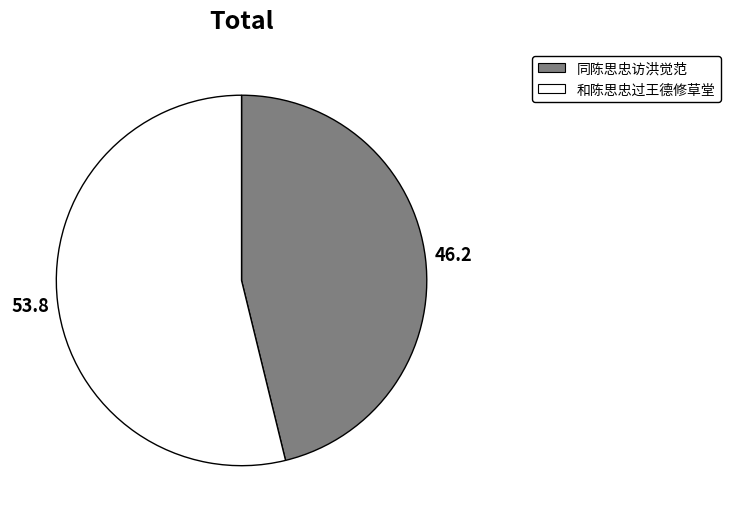

What is the ratio of the value at 和陈思忠过王德修草堂 to the value at 同陈思忠访洪觉范?

1.2